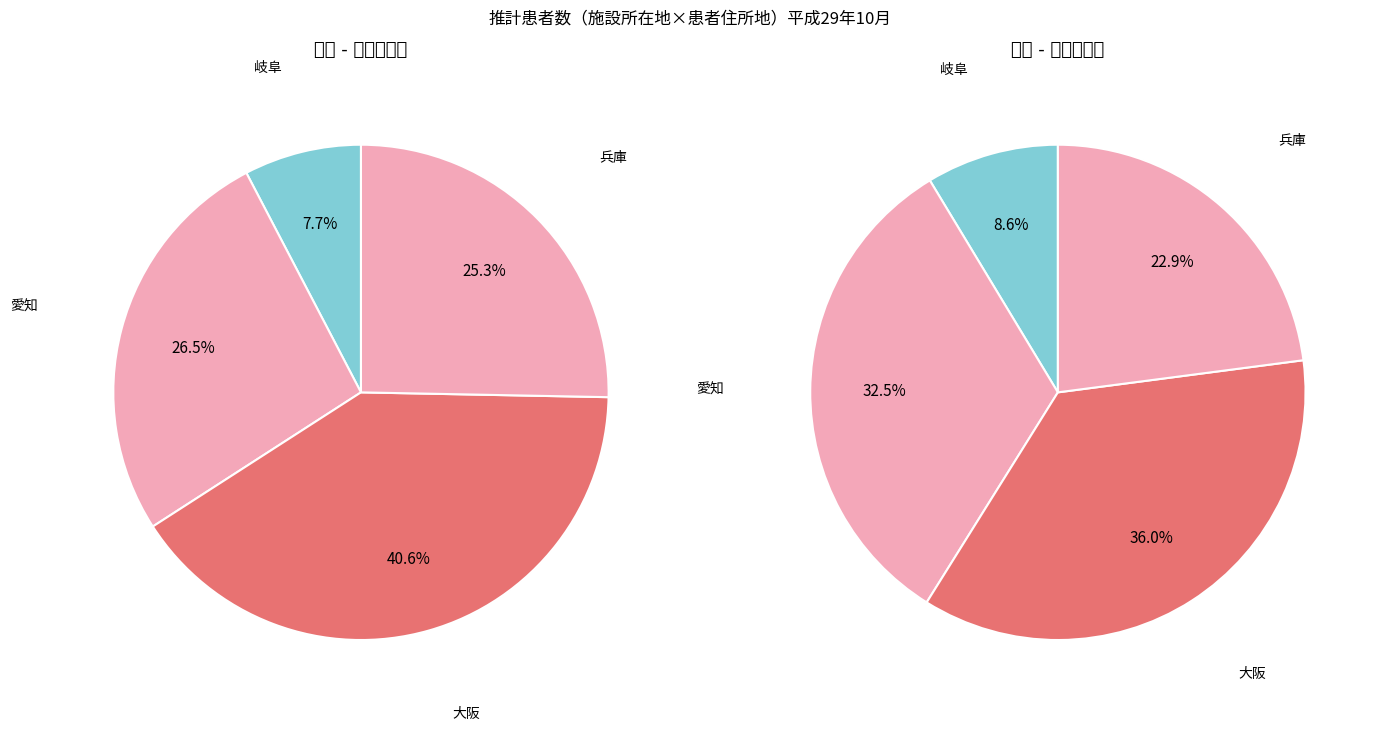

Is it true that 愛知 is 26% of the pie?

True